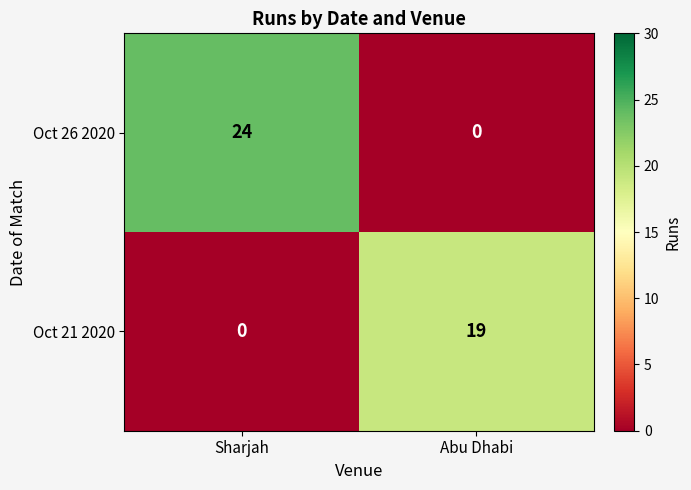

The value of Oct 26 2020 at Sharjah is 24. True or false?

True